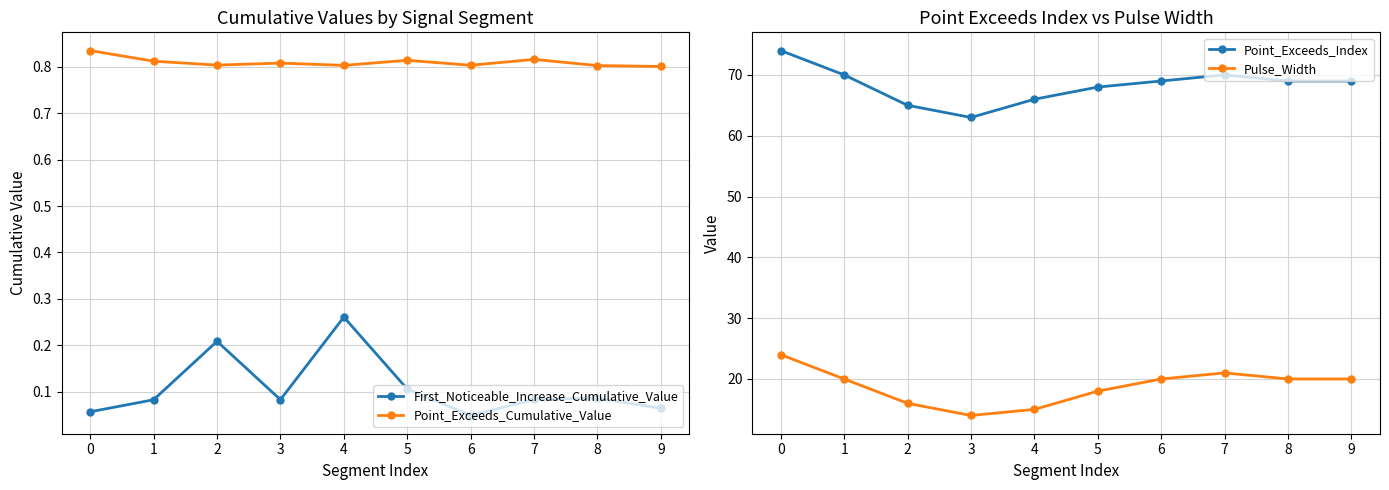

The First_Noticeable_Increase_Cumulative_Value series shows 0.0 at 8. True or false?

False